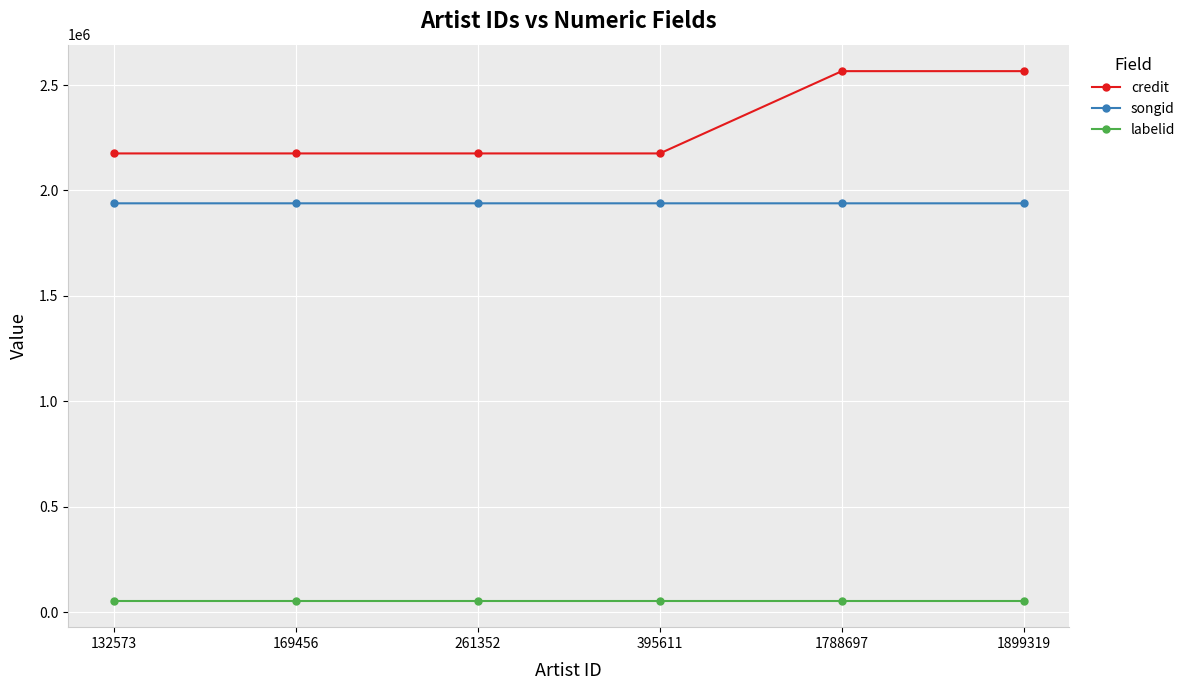

Is it true that songid equals 1938884 at 395611?

True